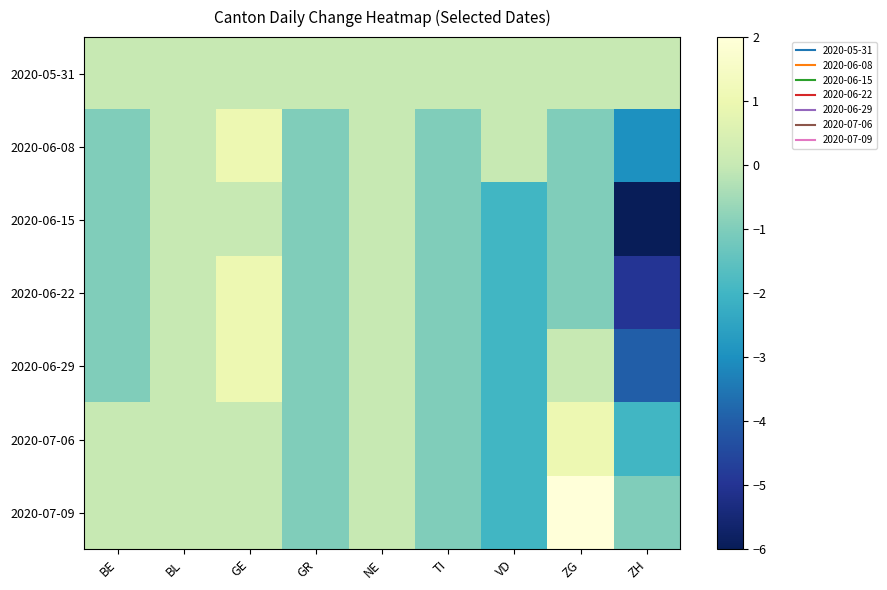

What is the spread (max minus min) of values at TI?

1